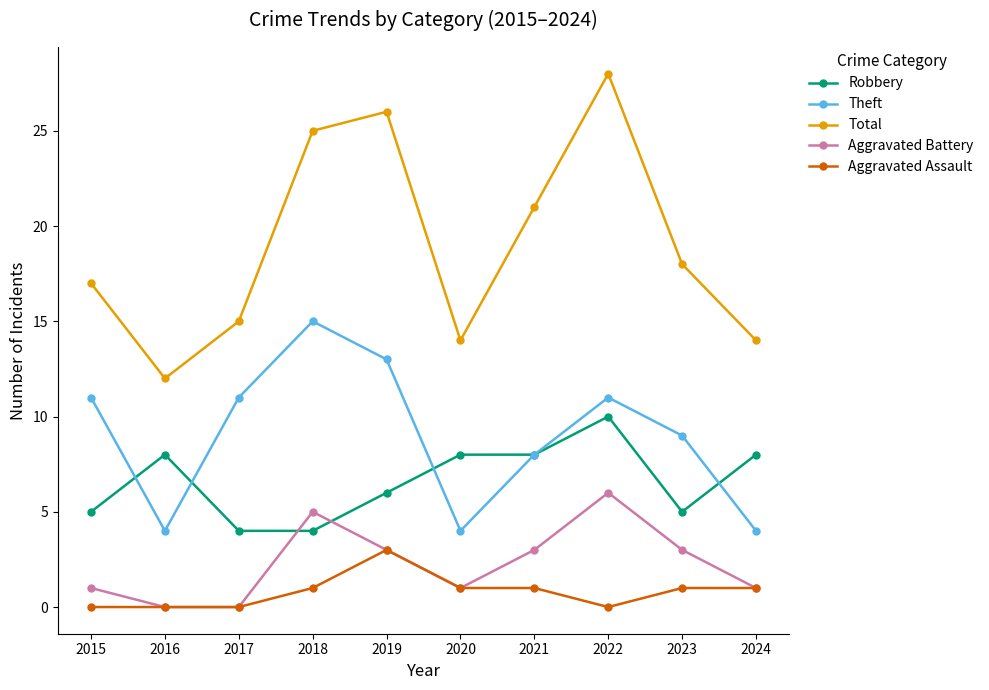

List the series in order of their peak value, lowest first.

Aggravated Assault, Aggravated Battery, Robbery, Theft, Total